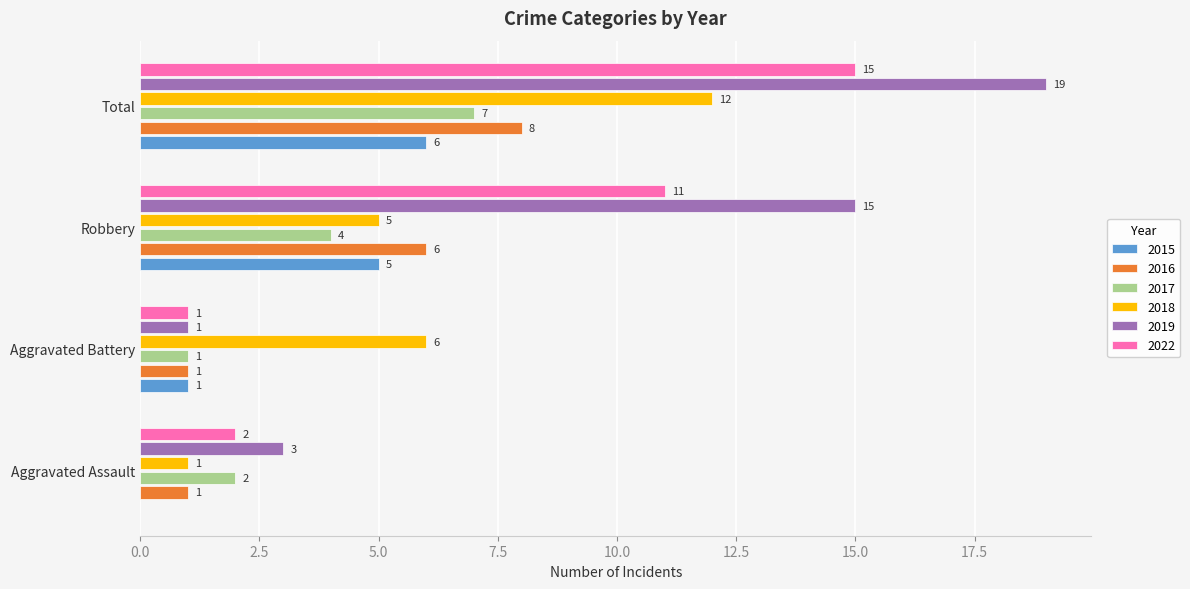

The 2019 series shows 15 at Robbery. True or false?

True